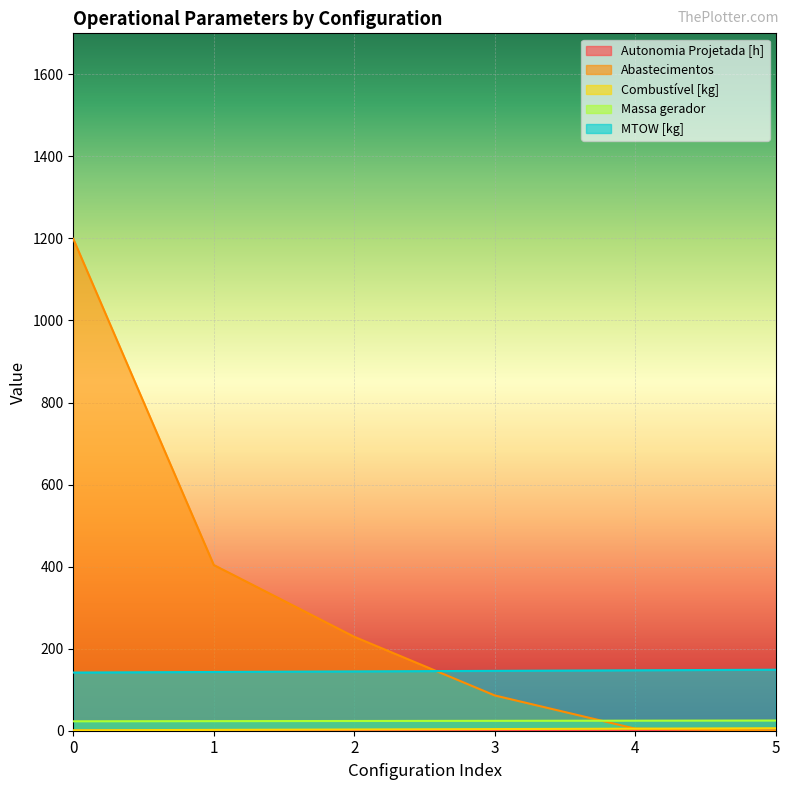

Which series has the largest total across all categories?

Abastecimentos